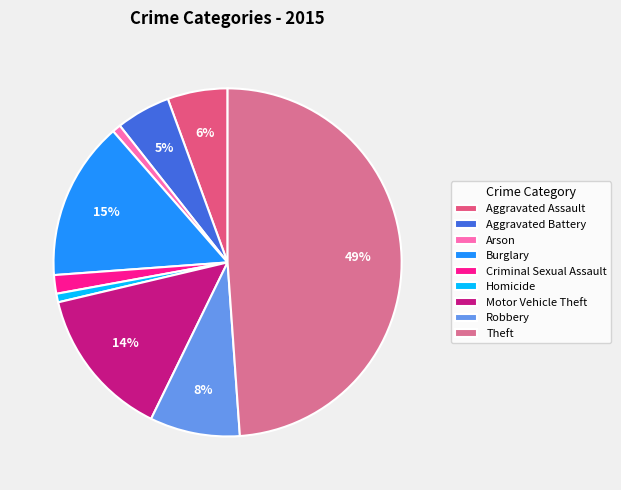

Does Aggravated Assault account for over 50% of the chart?

No